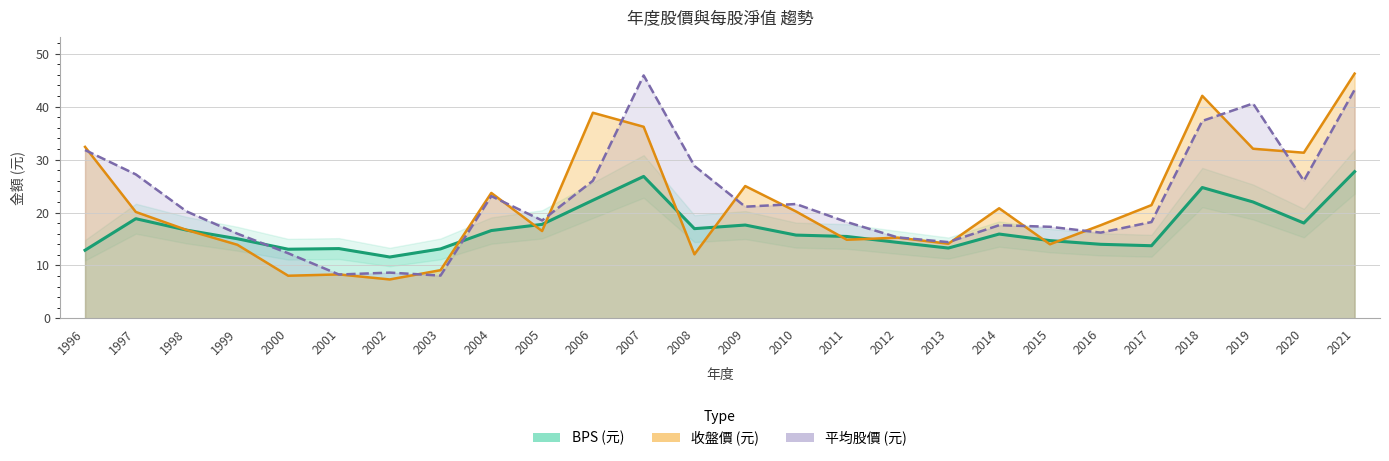

Where does the BPS series first go above 15?

1997